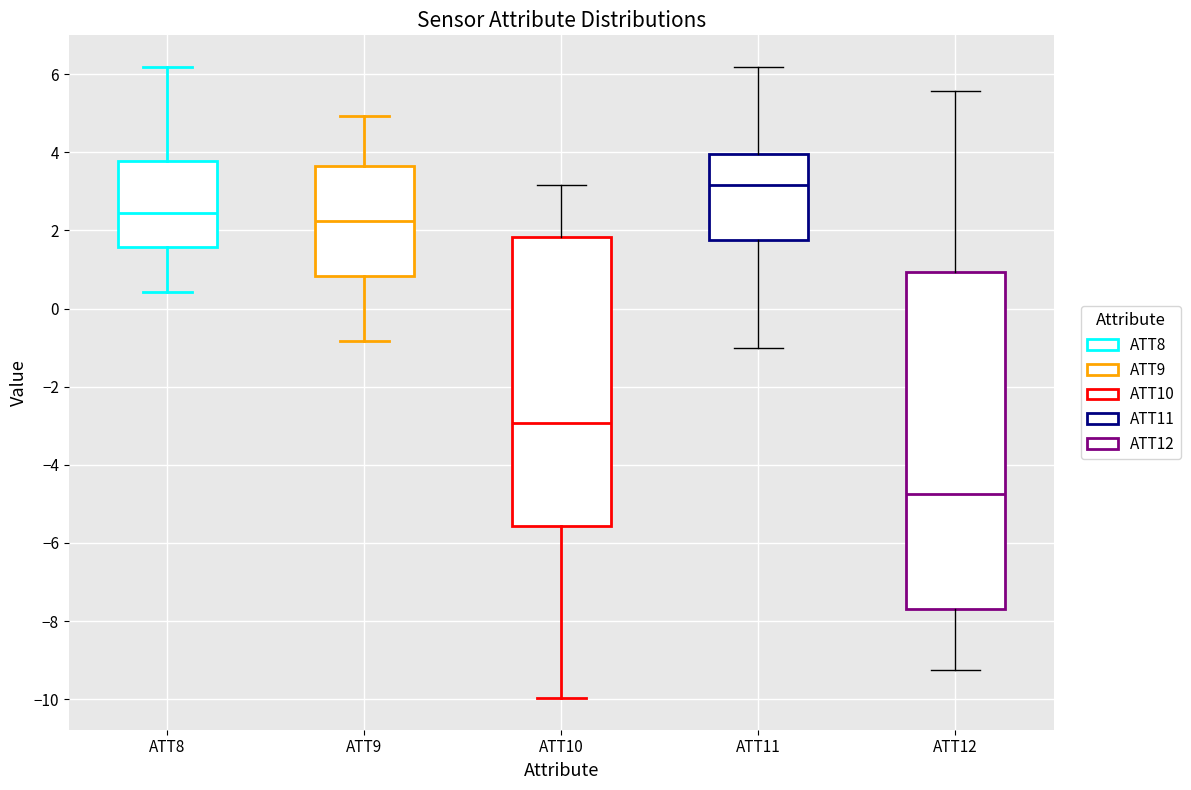

Where is the lower edge of the box for ATT8 on the y-axis? The values are not printed on the chart, so give them approximately, as read against the axis.

1.6